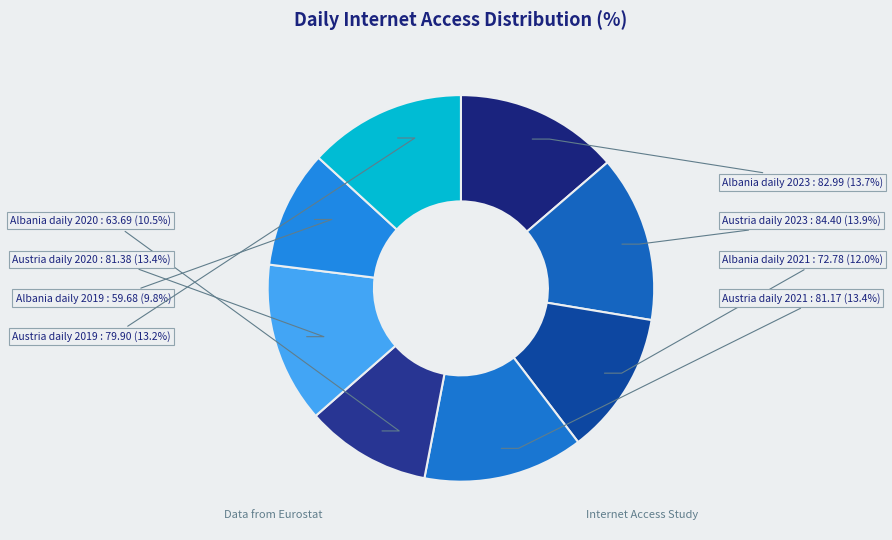

What is the ratio of the value at Austria daily 2021 to the value at Albania daily 2020?

1.3